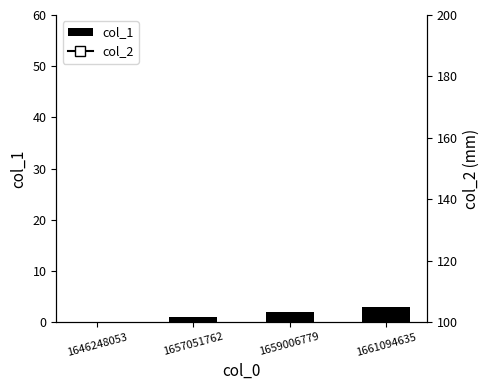

Which series has the largest total across all categories?

col_1